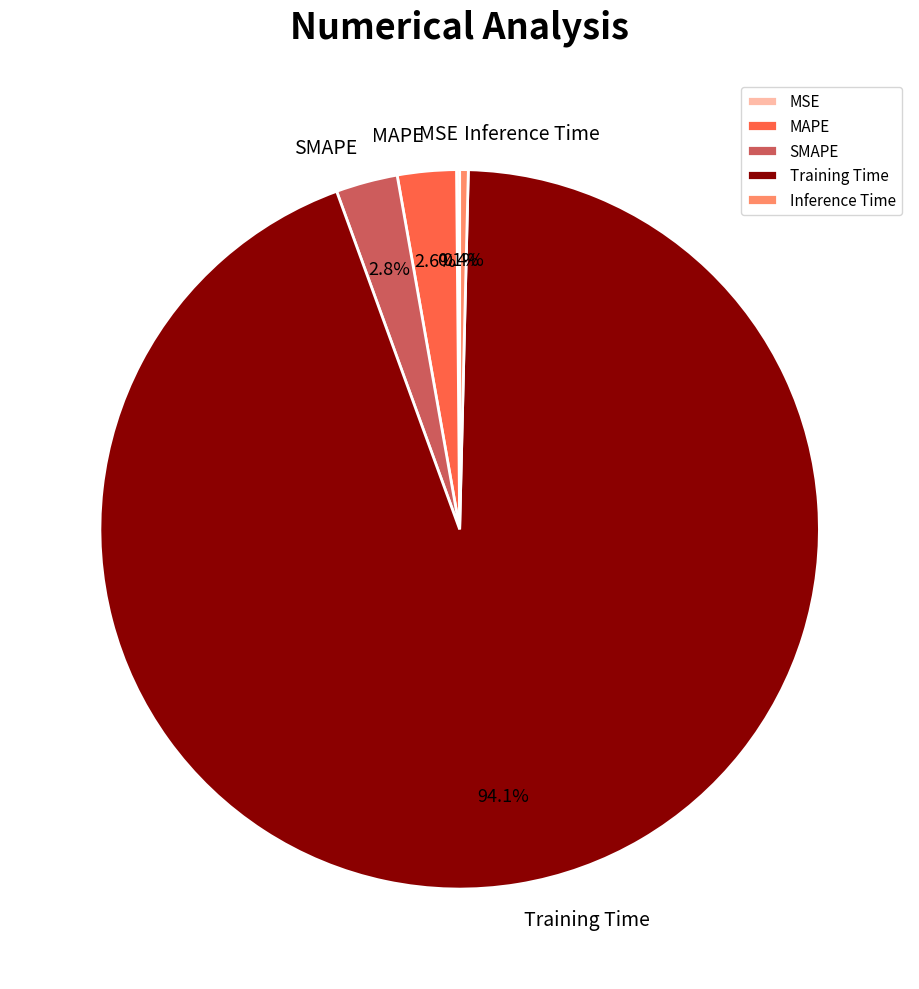

What portion of the pie excludes Inference Time?

99.6%